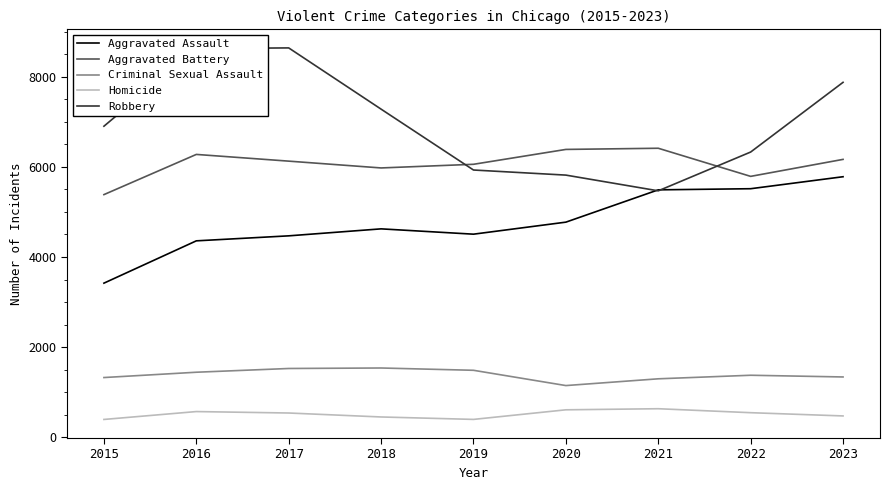

The Aggravated Battery series shows 9548 at 2016. True or false?

False